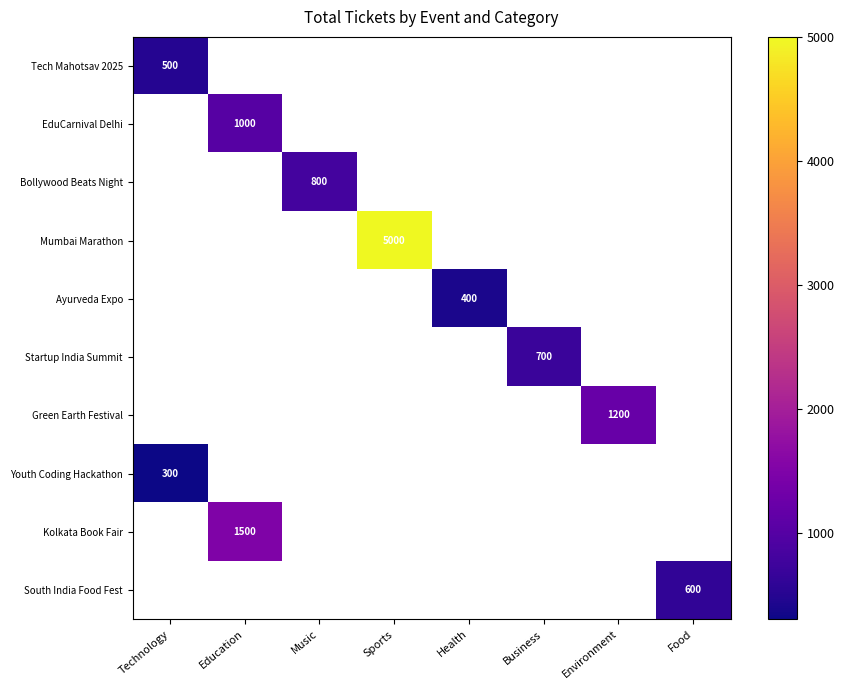

The value of Green Earth Festival at Environment is 1200. True or false?

True